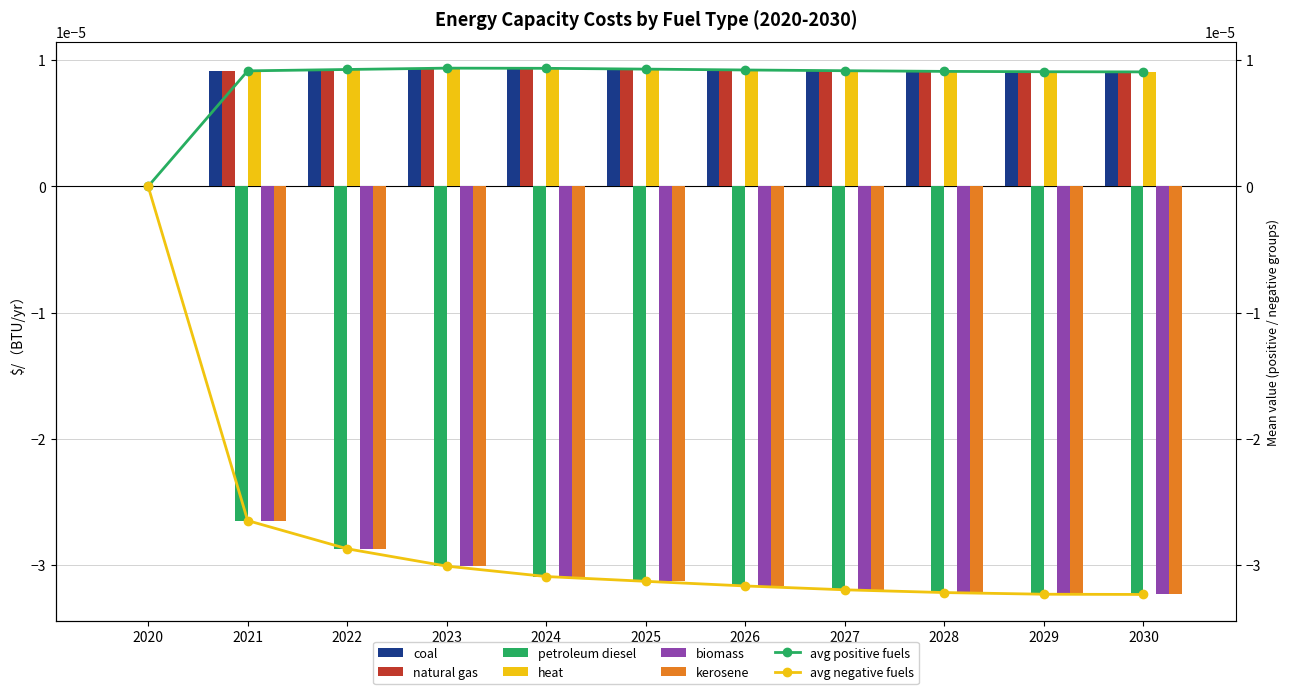

True or false: petroleum diesel has a value of 0.0 at 2020.

True